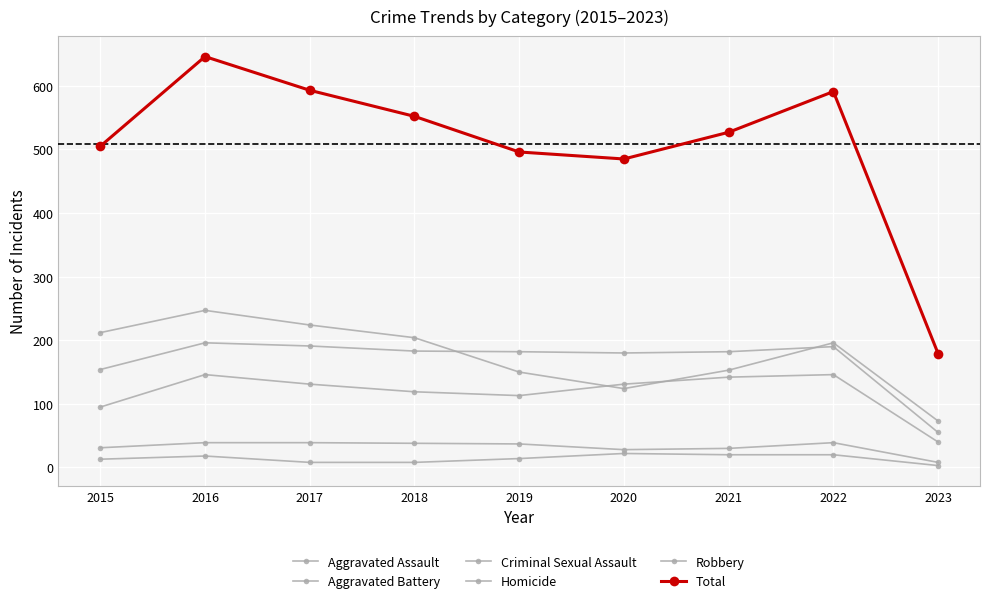

At how many categories does at least one series exceed 322?

8